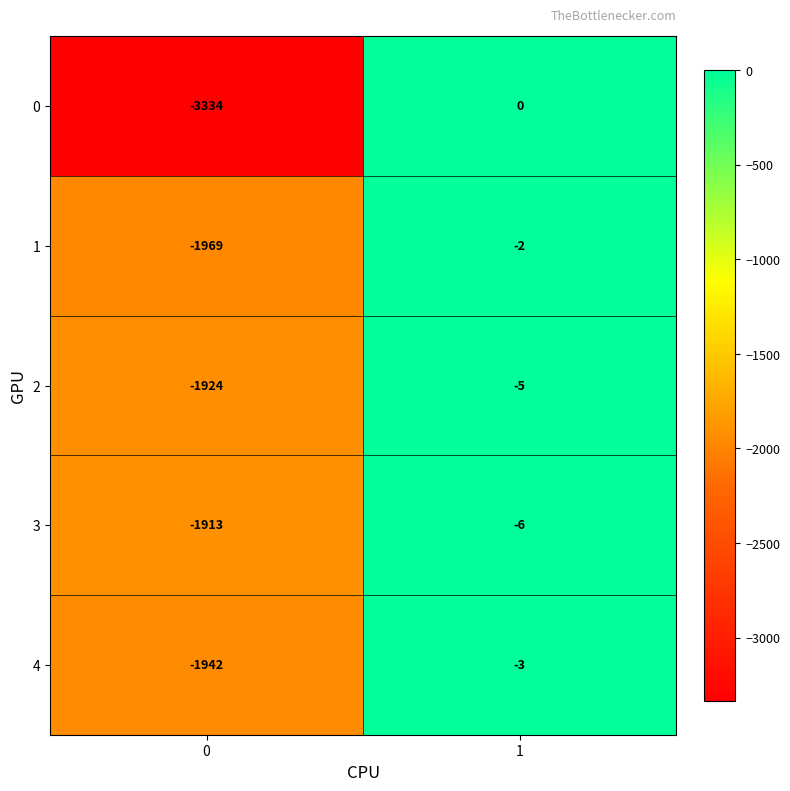

At 0, list the series in order from smallest to largest.

0, 1, 4, 2, 3